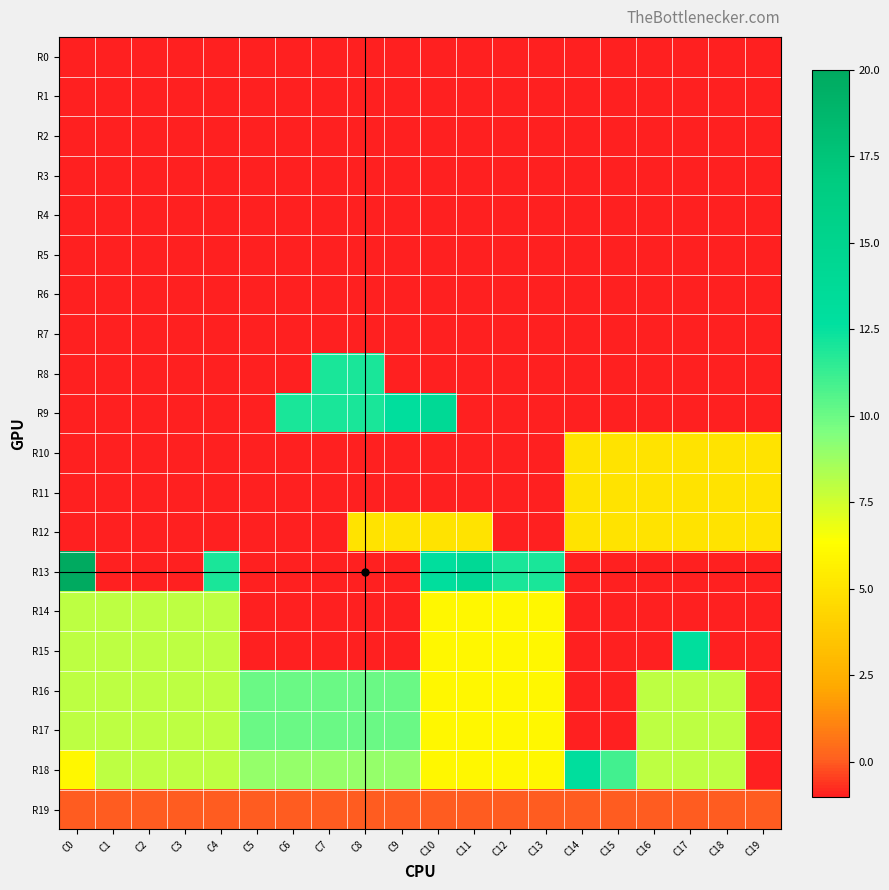

Reading left to right, list all the values displayed in this chart.

R0: C0=-1	C1=-1	C2=-1	C3=-1	C4=-1	C5=-1	C6=-1	C7=-1	C8=-1	C9=-1	C10=-1	C11=-1	C12=-1	C13=-1	C14=-1	C15=-1	C16=-1	C17=-1	C18=-1	C19=-1
R1: C0=-1	C1=-1	C2=-1	C3=-1	C4=-1	C5=-1	C6=-1	C7=-1	C8=-1	C9=-1	C10=-1	C11=-1	C12=-1	C13=-1	C14=-1	C15=-1	C16=-1	C17=-1	C18=-1	C19=-1
R2: C0=-1	C1=-1	C2=-1	C3=-1	C4=-1	C5=-1	C6=-1	C7=-1	C8=-1	C9=-1	C10=-1	C11=-1	C12=-1	C13=-1	C14=-1	C15=-1	C16=-1	C17=-1	C18=-1	C19=-1
R3: C0=-1	C1=-1	C2=-1	C3=-1	C4=-1	C5=-1	C6=-1	C7=-1	C8=-1	C9=-1	C10=-1	C11=-1	C12=-1	C13=-1	C14=-1	C15=-1	C16=-1	C17=-1	C18=-1	C19=-1
R4: C0=-1	C1=-1	C2=-1	C3=-1	C4=-1	C5=-1	C6=-1	C7=-1	C8=-1	C9=-1	C10=-1	C11=-1	C12=-1	C13=-1	C14=-1	C15=-1	C16=-1	C17=-1	C18=-1	C19=-1
R5: C0=-1	C1=-1	C2=-1	C3=-1	C4=-1	C5=-1	C6=-1	C7=-1	C8=-1	C9=-1	C10=-1	C11=-1	C12=-1	C13=-1	C14=-1	C15=-1	C16=-1	C17=-1	C18=-1	C19=-1
R6: C0=-1	C1=-1	C2=-1	C3=-1	C4=-1	C5=-1	C6=-1	C7=-1	C8=-1	C9=-1	C10=-1	C11=-1	C12=-1	C13=-1	C14=-1	C15=-1	C16=-1	C17=-1	C18=-1	C19=-1
R7: C0=-1	C1=-1	C2=-1	C3=-1	C4=-1	C5=-1	C6=-1	C7=-1	C8=-1	C9=-1	C10=-1	C11=-1	C12=-1	C13=-1	C14=-1	C15=-1	C16=-1	C17=-1	C18=-1	C19=-1
R8: C0=-1	C1=-1	C2=-1	C3=-1	C4=-1	C5=-1	C6=-1	C7=12	C8=12	C9=-1	C10=-1	C11=-1	C12=-1	C13=-1	C14=-1	C15=-1	C16=-1	C17=-1	C18=-1	C19=-1
R9: C0=-1	C1=-1	C2=-1	C3=-1	C4=-1	C5=-1	C6=12	C7=12	C8=12	C9=13	C10=14	C11=-1	C12=-1	C13=-1	C14=-1	C15=-1	C16=-1	C17=-1	C18=-1	C19=-1
R10: C0=-1	C1=-1	C2=-1	C3=-1	C4=-1	C5=-1	C6=-1	C7=-1	C8=-1	C9=-1	C10=-1	C11=-1	C12=-1	C13=-1	C14=5	C15=5	C16=5	C17=5	C18=5	C19=5
R11: C0=-1	C1=-1	C2=-1	C3=-1	C4=-1	C5=-1	C6=-1	C7=-1	C8=-1	C9=-1	C10=-1	C11=-1	C12=-1	C13=-1	C14=5	C15=5	C16=5	C17=5	C18=5	C19=5
R12: C0=-1	C1=-1	C2=-1	C3=-1	C4=-1	C5=-1	C6=-1	C7=-1	C8=5	C9=5	C10=5	C11=5	C12=-1	C13=-1	C14=5	C15=5	C16=5	C17=5	C18=5	C19=5
R13: C0=20	C1=-1	C2=-1	C3=-1	C4=12	C5=-1	C6=-1	C7=-1	C8=-1	C9=-1	C10=13	C11=14	C12=12	C13=12	C14=-1	C15=-1	C16=-1	C17=-1	C18=-1	C19=-1
R14: C0=8	C1=8	C2=8	C3=8	C4=8	C5=-1	C6=-1	C7=-1	C8=-1	C9=-1	C10=6	C11=6	C12=6	C13=6	C14=-1	C15=-1	C16=-1	C17=-1	C18=-1	C19=-1
R15: C0=8	C1=8	C2=8	C3=8	C4=8	C5=-1	C6=-1	C7=-1	C8=-1	C9=-1	C10=6	C11=6	C12=6	C13=6	C14=-1	C15=-1	C16=-1	C17=13	C18=-1	C19=-1
R16: C0=8	C1=8	C2=8	C3=8	C4=8	C5=10	C6=10	C7=10	C8=10	C9=10	C10=6	C11=6	C12=6	C13=6	C14=-1	C15=-1	C16=8	C17=8	C18=8	C19=-1
R17: C0=8	C1=8	C2=8	C3=8	C4=8	C5=10	C6=10	C7=10	C8=10	C9=10	C10=6	C11=6	C12=6	C13=6	C14=-1	C15=-1	C16=8	C17=8	C18=8	C19=-1
R18: C0=6	C1=8	C2=8	C3=8	C4=8	C5=9	C6=9	C7=9	C8=9	C9=9	C10=6	C11=6	C12=6	C13=6	C14=13	C15=11	C16=8	C17=8	C18=8	C19=-1
R19: C0=0	C1=0	C2=0	C3=0	C4=0	C5=0	C6=0	C7=0	C8=0	C9=0	C10=0	C11=0	C12=0	C13=0	C14=0	C15=0	C16=0	C17=0	C18=0	C19=0